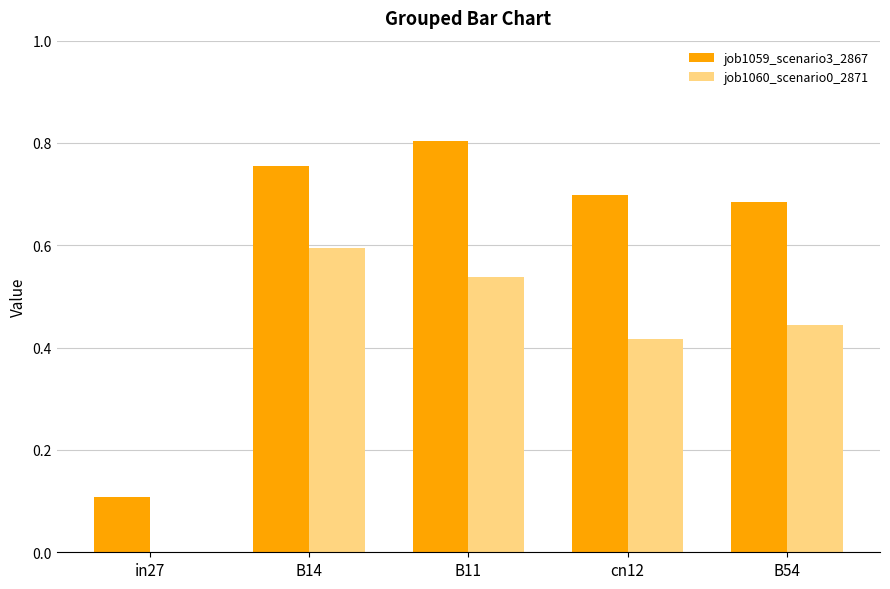

Are the bars horizontal?

No